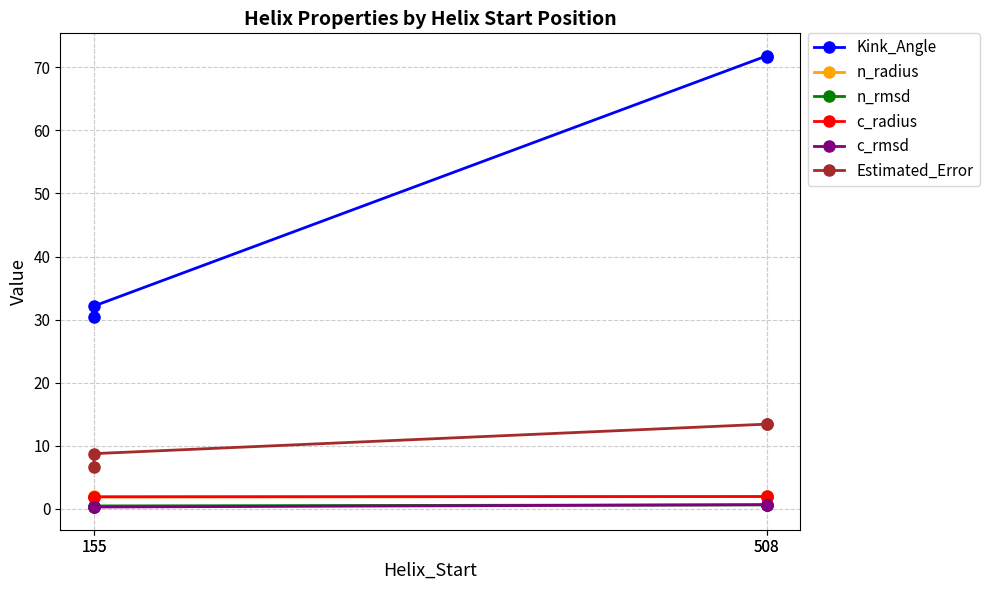

Reading right to left, transcribe all the data shown in this chart.

Kink_Angle: 508=71.6	508=71.8	155=32.1	155=30.4
n_radius: 508=2.0	508=2.0	155=1.9	155=2.1
n_rmsd: 508=0.6	508=0.7	155=0.5	155=0.4
c_radius: 508=2.0	508=2.0	155=1.9	155=1.9
c_rmsd: 508=0.7	508=0.7	155=0.3	155=0.3
Estimated_Error: 508=13.4	508=13.4	155=8.8	155=6.7